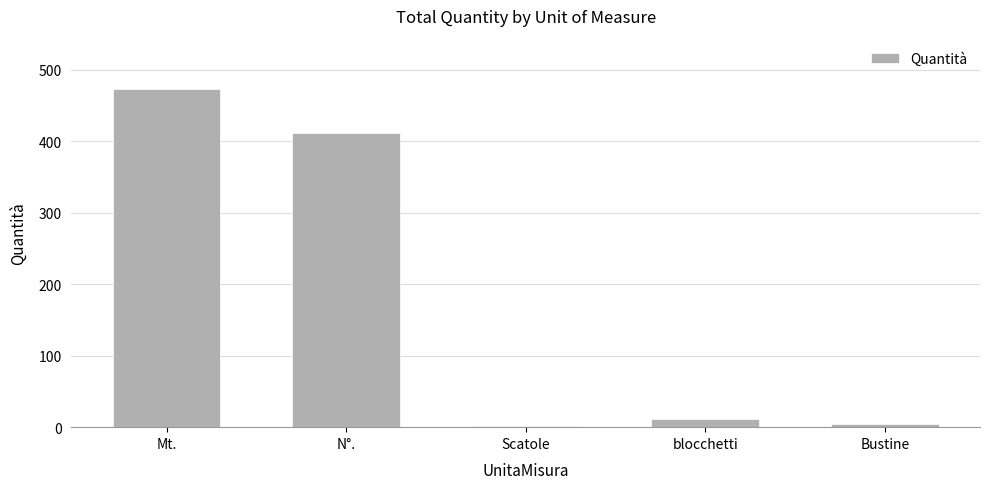

Count the number of data series in this chart.

1